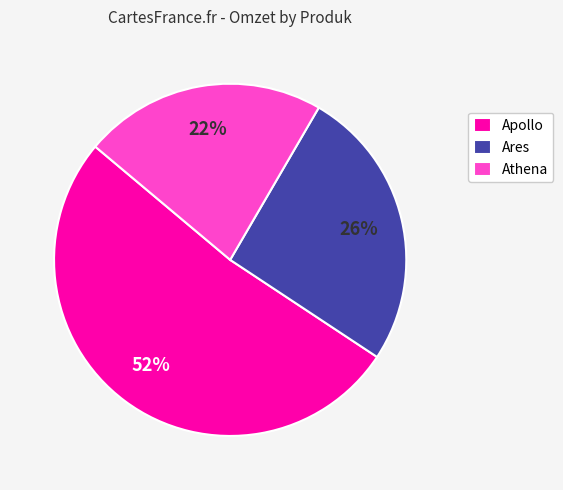

How many slices are in this pie chart?

3